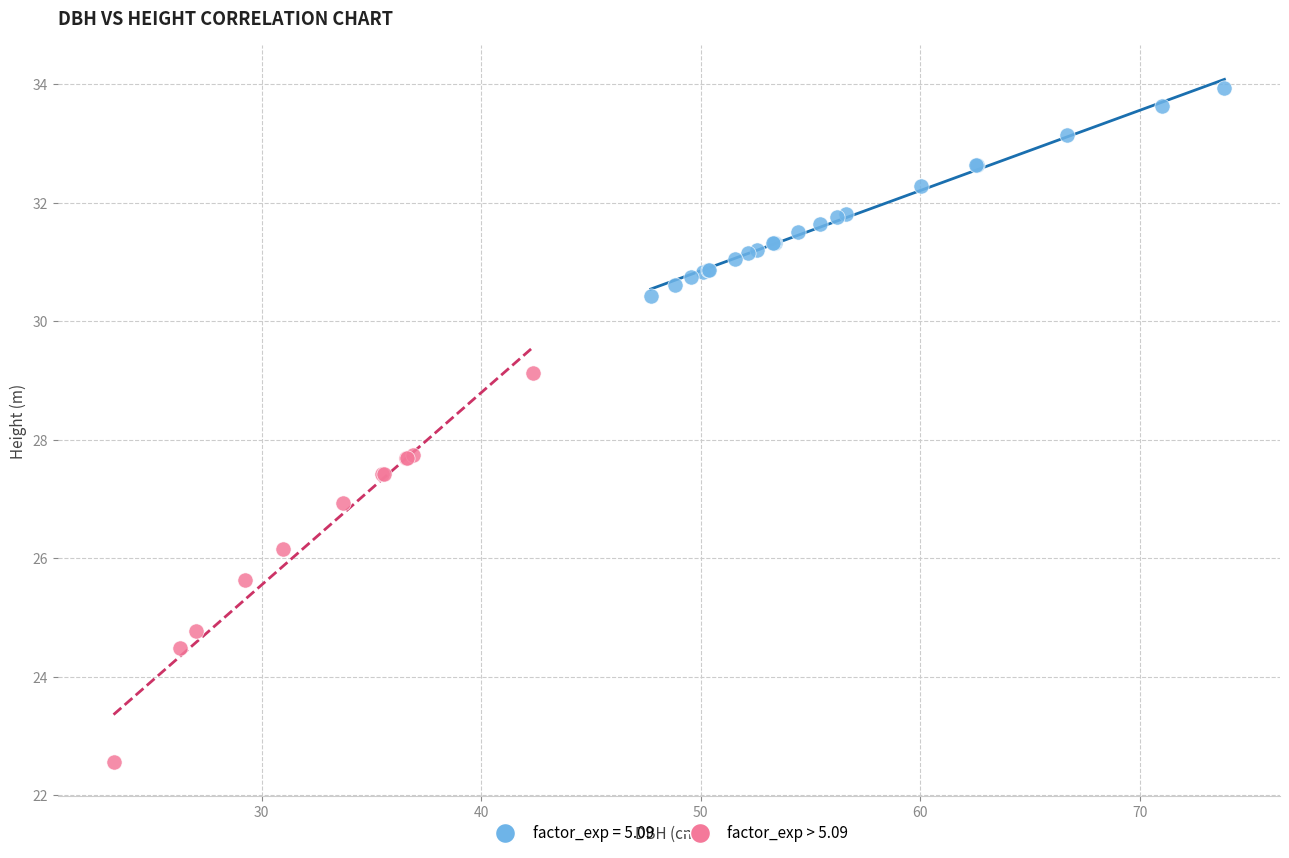

Which series has the widest spread of Y values?

factor_exp > 5.09